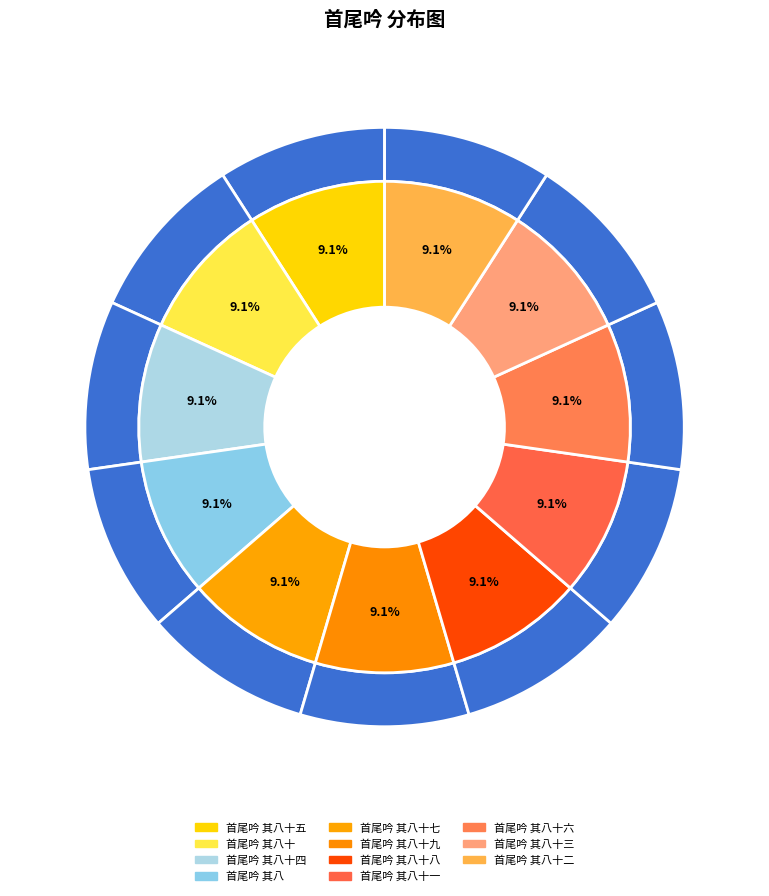

How much of the chart is everything except 首尾吟 其八十八?

90.9%